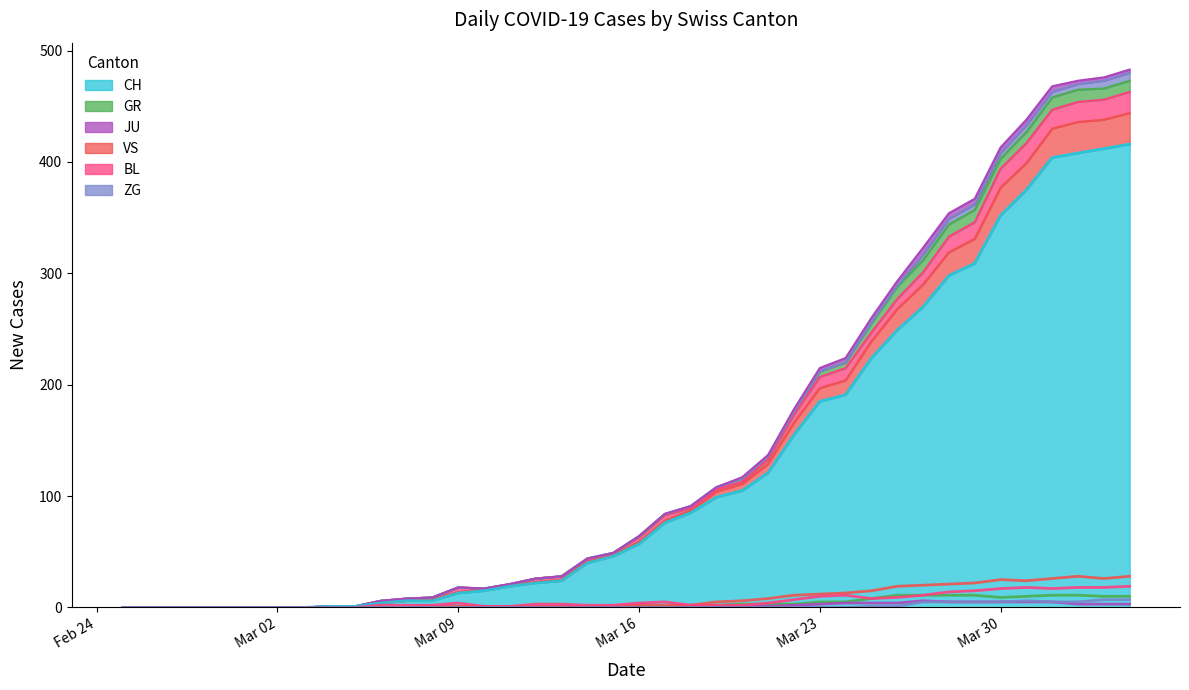

At which label is JU closest to 3?

Mar 23